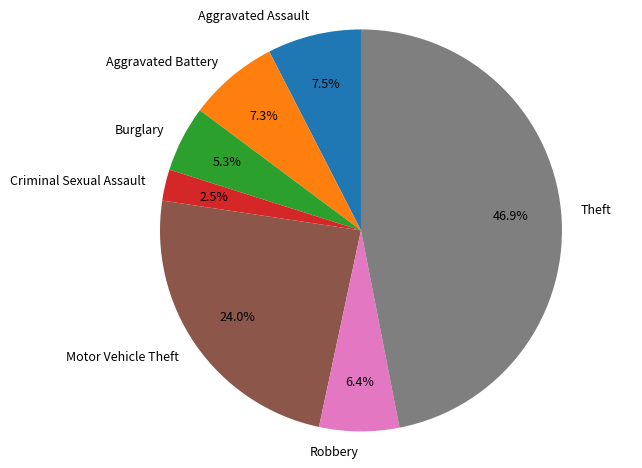

What is the smallest slice in the pie chart?

Criminal Sexual Assault